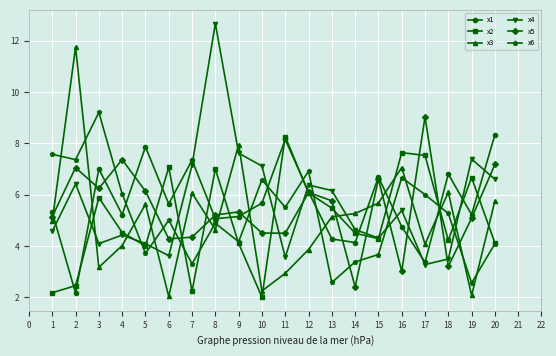

Between which two adjacent categories do x4 and x2 first intersect?

2 and 3